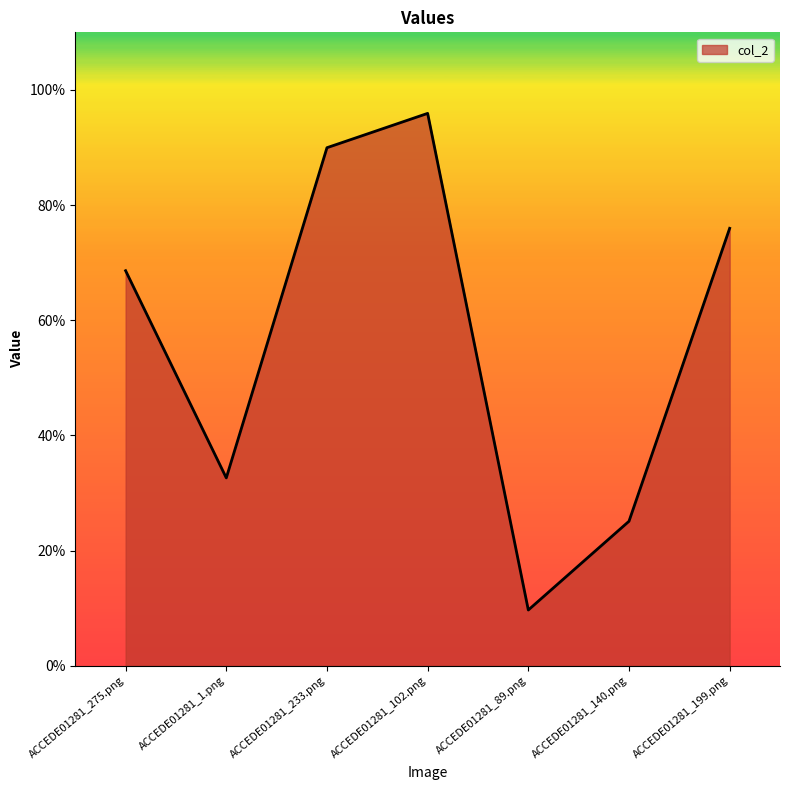

Does the chart display data point markers on the line(s)?

No